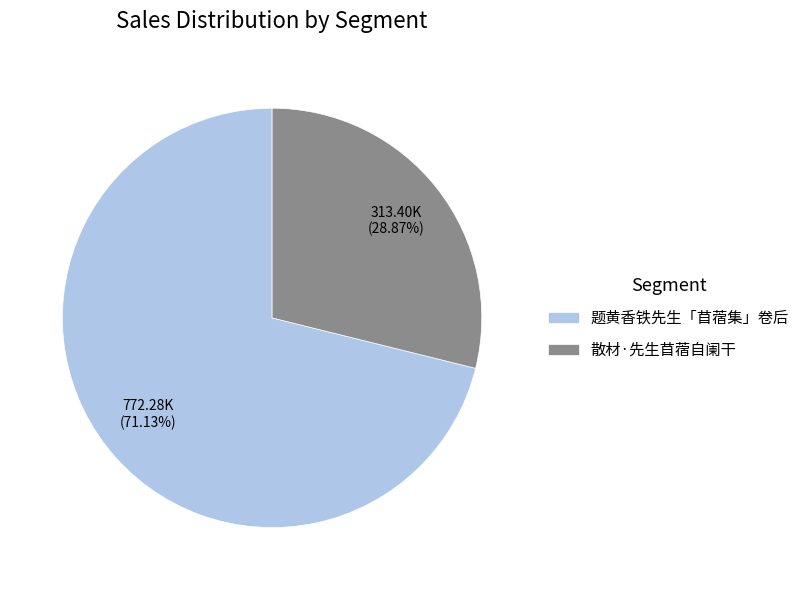

Is the sum of 题黄香铁先生「苜蓿集」卷后 and 散材·先生苜蓿自阑干 greater than half?

Yes